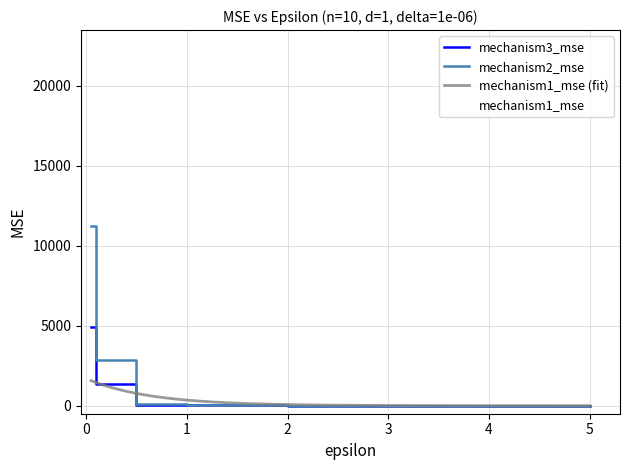

How many lines are shown in the chart?

3